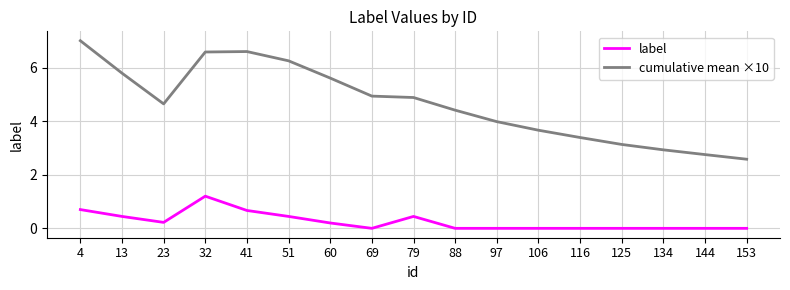

Which category has the highest value in the cumulative mean ×10 series?

4